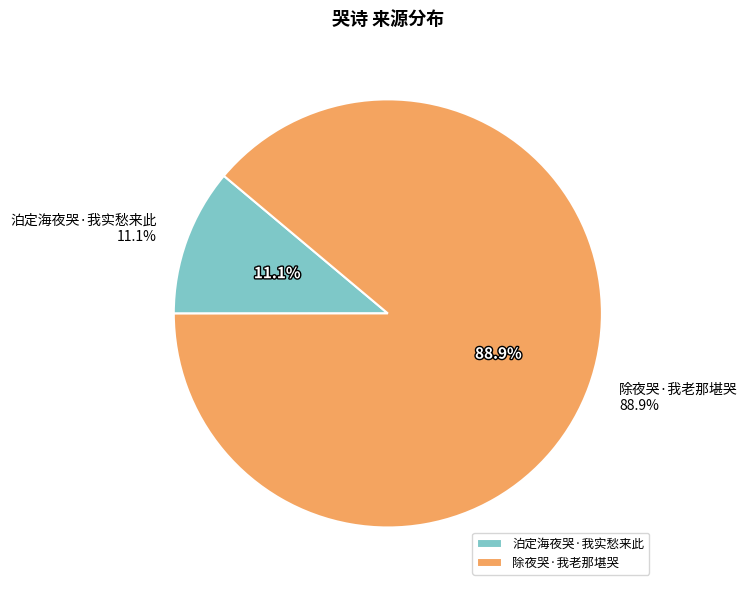

To the nearest percent, what is the average slice percentage?

50%